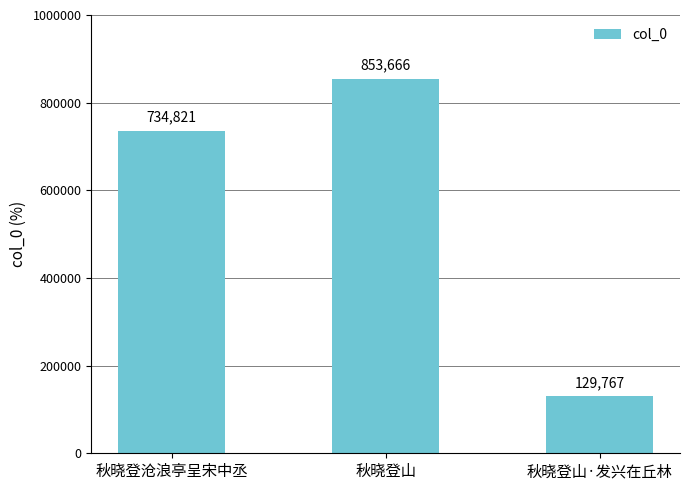

What is the change in value from 秋晓登山 to 秋晓登山·发兴在丘林?

-723899